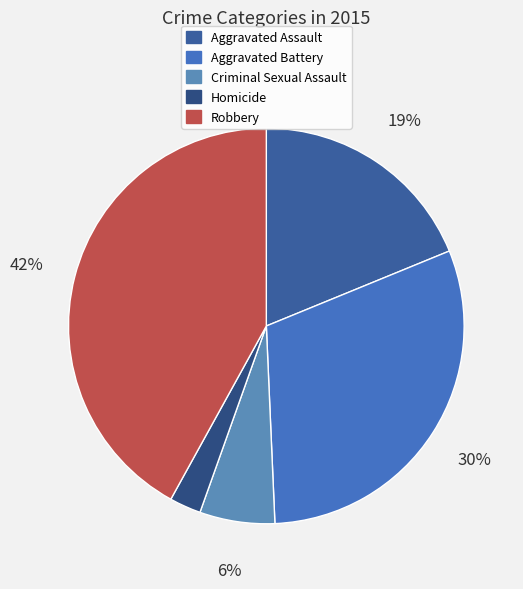

Is Robbery the majority of the pie?

No